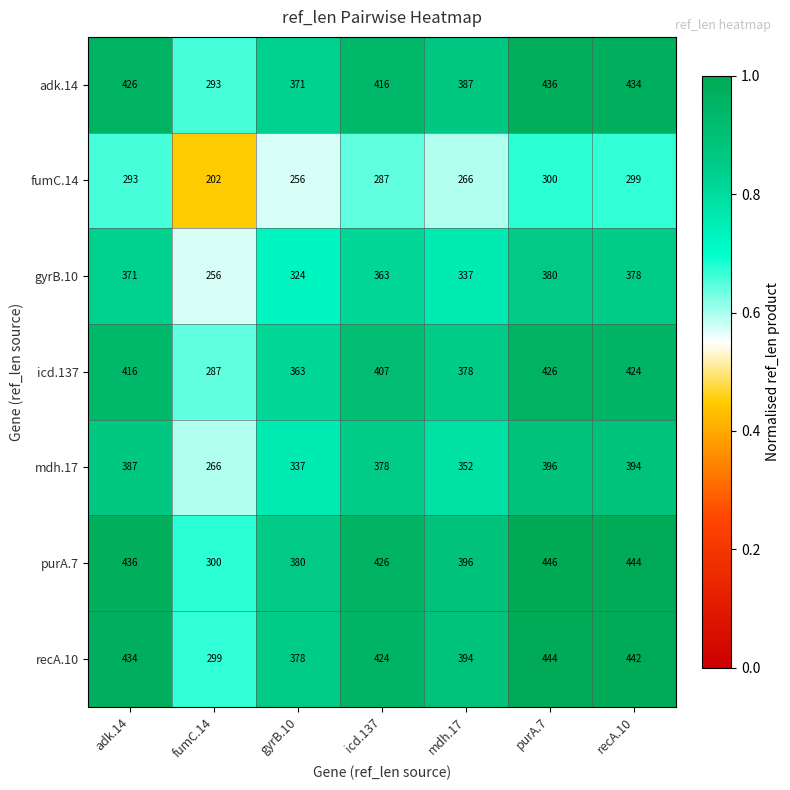

Count the number of data series in this chart.

7